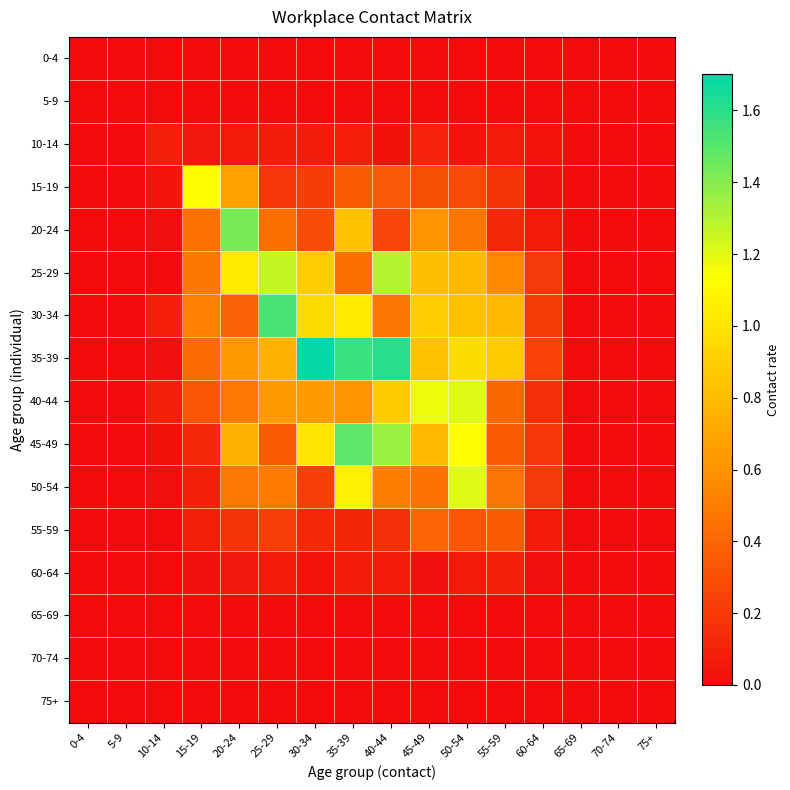

Reading left to right, what are all the values shown in this chart?

0-4: 0-4=0.0	5-9=0.0	10-14=0.0	15-19=0.0	20-24=0.0	25-29=0.0	30-34=0.0	35-39=0.0	40-44=0.0	45-49=0.0	50-54=0.0	55-59=0.0	60-64=0.0	65-69=0.0	70-74=0.0	75+=0.0
5-9: 0-4=0.0	5-9=0.0	10-14=0.0	15-19=0.0	20-24=0.0	25-29=0.0	30-34=0.0	35-39=0.0	40-44=0.0	45-49=0.0	50-54=0.0	55-59=0.0	60-64=0.0	65-69=0.0	70-74=0.0	75+=0.0
10-14: 0-4=0.0	5-9=0.0	10-14=0.1	15-19=0.0	20-24=0.1	25-29=0.1	30-34=0.1	35-39=0.1	40-44=0.0	45-49=0.1	50-54=0.0	55-59=0.1	60-64=0.0	65-69=0.0	70-74=0.0	75+=0.0
15-19: 0-4=0.0	5-9=0.0	10-14=0.0	15-19=1.1	20-24=0.7	25-29=0.2	30-34=0.2	35-39=0.4	40-44=0.3	45-49=0.3	50-54=0.3	55-59=0.2	60-64=0.0	65-69=0.0	70-74=0.0	75+=0.0
20-24: 0-4=0.0	5-9=0.0	10-14=0.0	15-19=0.4	20-24=1.4	25-29=0.4	30-34=0.3	35-39=0.8	40-44=0.3	45-49=0.6	50-54=0.5	55-59=0.1	60-64=0.1	65-69=0.0	70-74=0.0	75+=0.0
25-29: 0-4=0.0	5-9=0.0	10-14=0.0	15-19=0.5	20-24=1.0	25-29=1.3	30-34=0.9	35-39=0.4	40-44=1.3	45-49=0.8	50-54=0.8	55-59=0.6	60-64=0.2	65-69=0.0	70-74=0.0	75+=0.0
30-34: 0-4=0.0	5-9=0.0	10-14=0.1	15-19=0.5	20-24=0.4	25-29=1.5	30-34=1.0	35-39=1.0	40-44=0.5	45-49=0.9	50-54=0.8	55-59=0.8	60-64=0.2	65-69=0.0	70-74=0.0	75+=0.0
35-39: 0-4=0.0	5-9=0.0	10-14=0.0	15-19=0.4	20-24=0.6	25-29=0.8	30-34=1.7	35-39=1.6	40-44=1.6	45-49=0.8	50-54=1.0	55-59=0.9	60-64=0.2	65-69=0.0	70-74=0.0	75+=0.0
40-44: 0-4=0.0	5-9=0.0	10-14=0.1	15-19=0.3	20-24=0.5	25-29=0.6	30-34=0.6	35-39=0.6	40-44=0.9	45-49=1.2	50-54=1.2	55-59=0.4	60-64=0.2	65-69=0.0	70-74=0.0	75+=0.0
45-49: 0-4=0.0	5-9=0.0	10-14=0.0	15-19=0.1	20-24=0.8	25-29=0.4	30-34=1.0	35-39=1.5	40-44=1.4	45-49=0.8	50-54=1.1	55-59=0.3	60-64=0.2	65-69=0.0	70-74=0.0	75+=0.0
50-54: 0-4=0.0	5-9=0.0	10-14=0.0	15-19=0.1	20-24=0.5	25-29=0.5	30-34=0.2	35-39=1.1	40-44=0.5	45-49=0.5	50-54=1.2	55-59=0.5	60-64=0.2	65-69=0.0	70-74=0.0	75+=0.0
55-59: 0-4=0.0	5-9=0.0	10-14=0.0	15-19=0.1	20-24=0.2	25-29=0.2	30-34=0.1	35-39=0.1	40-44=0.2	45-49=0.4	50-54=0.3	55-59=0.4	60-64=0.1	65-69=0.0	70-74=0.0	75+=0.0
60-64: 0-4=0.0	5-9=0.0	10-14=0.0	15-19=0.0	20-24=0.1	25-29=0.1	30-34=0.0	35-39=0.1	40-44=0.1	45-49=0.0	50-54=0.1	55-59=0.1	60-64=0.0	65-69=0.0	70-74=0.0	75+=0.0
65-69: 0-4=0.0	5-9=0.0	10-14=0.0	15-19=0.0	20-24=0.0	25-29=0.0	30-34=0.0	35-39=0.0	40-44=0.0	45-49=0.0	50-54=0.0	55-59=0.0	60-64=0.0	65-69=0.0	70-74=0.0	75+=0.0
70-74: 0-4=0.0	5-9=0.0	10-14=0.0	15-19=0.0	20-24=0.0	25-29=0.0	30-34=0.0	35-39=0.0	40-44=0.0	45-49=0.0	50-54=0.0	55-59=0.0	60-64=0.0	65-69=0.0	70-74=0.0	75+=0.0
75+: 0-4=0.0	5-9=0.0	10-14=0.0	15-19=0.0	20-24=0.0	25-29=0.0	30-34=0.0	35-39=0.0	40-44=0.0	45-49=0.0	50-54=0.0	55-59=0.0	60-64=0.0	65-69=0.0	70-74=0.0	75+=0.0